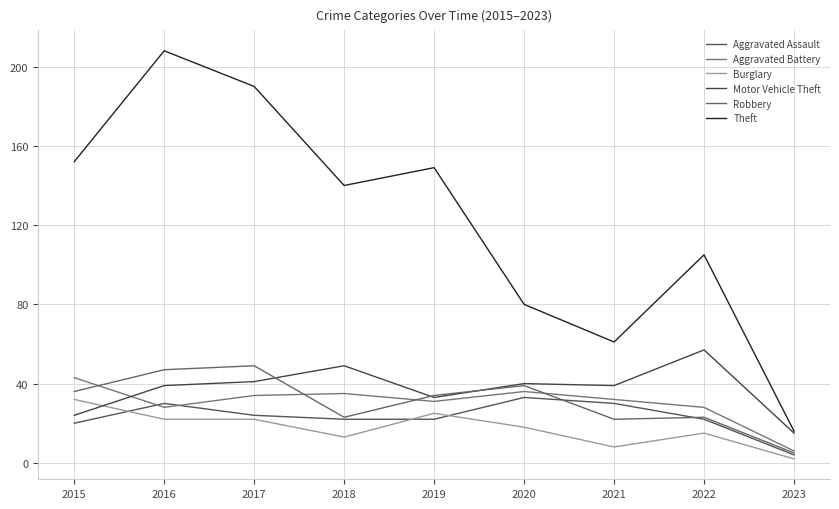

Which series has the widest spread of values?

Theft